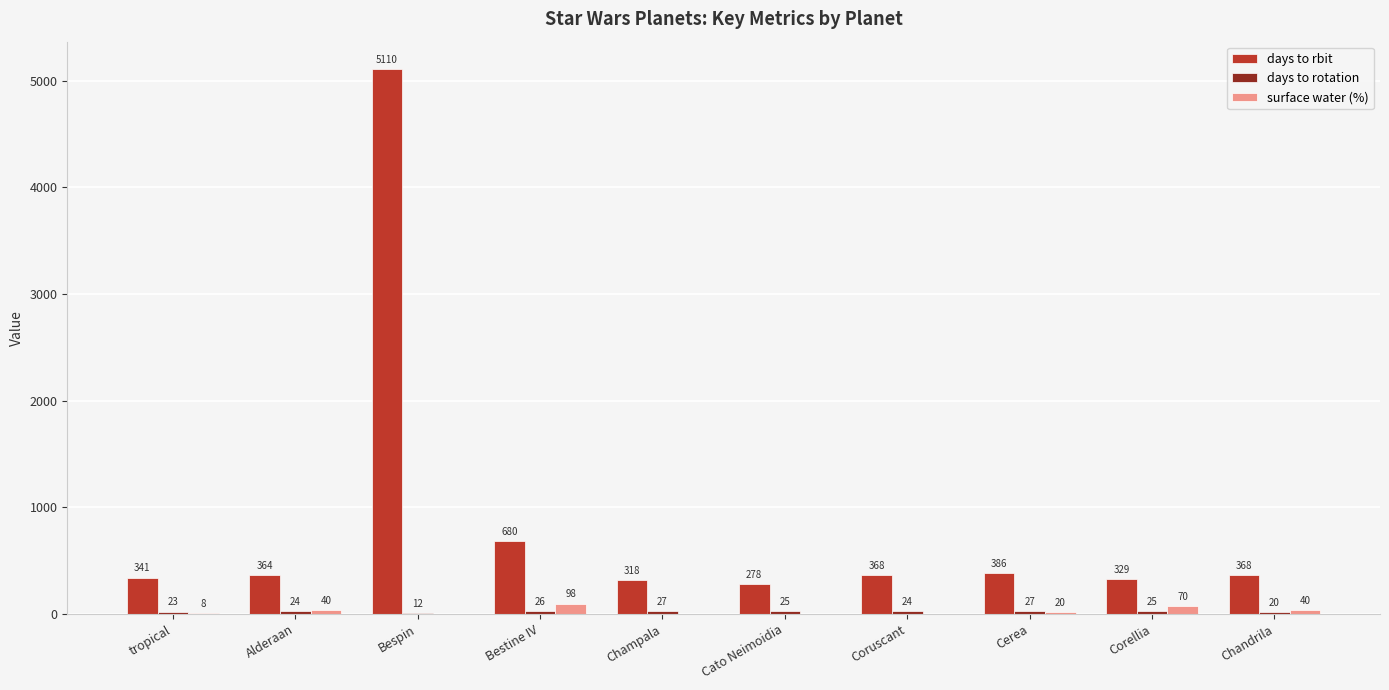

Is it true that days to rbit equals 441 at Cato Neimoidia?

False